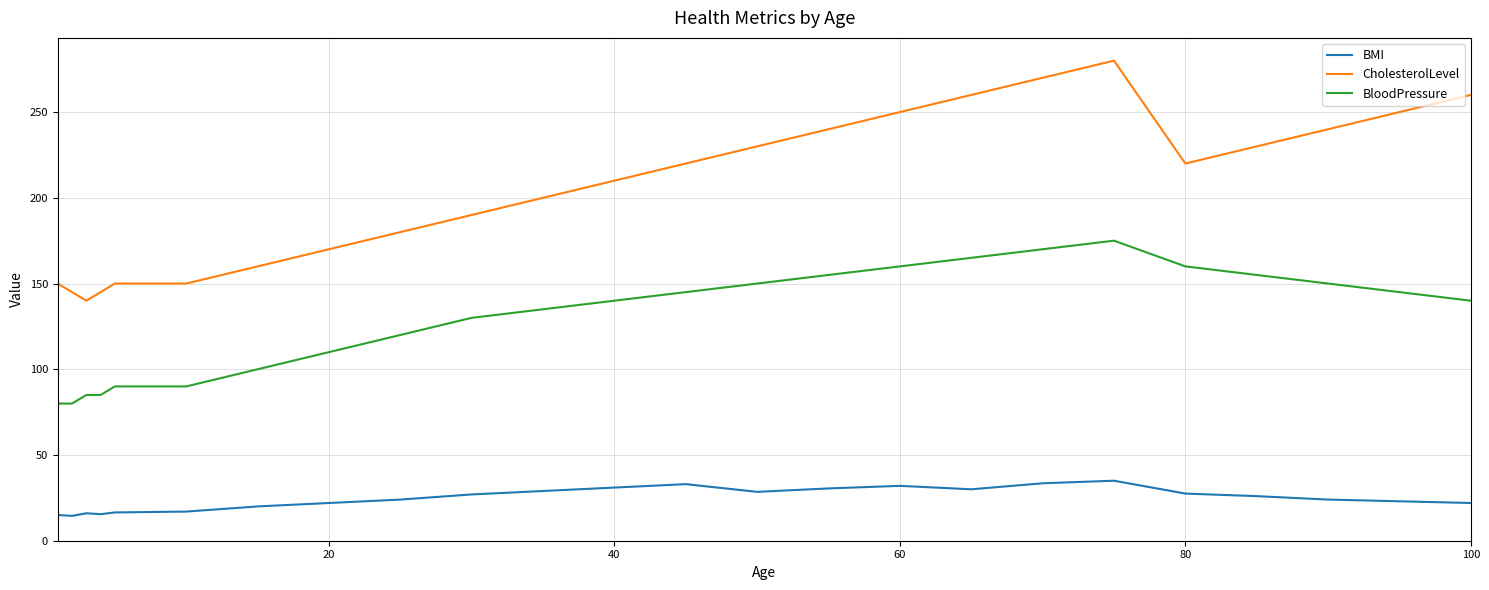

How many categories are shown in the chart?

24